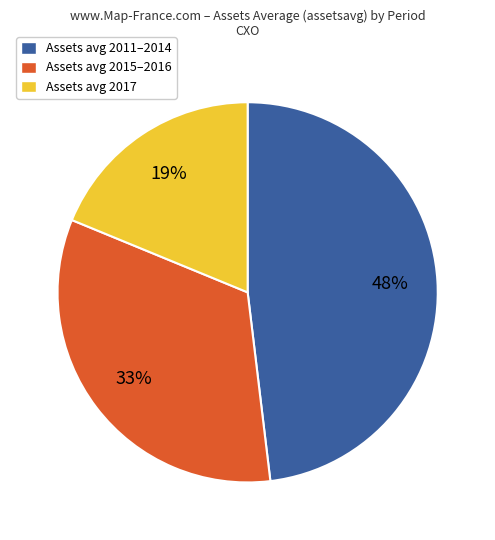

Is it true that Assets avg 2017 is 19% of the pie?

True